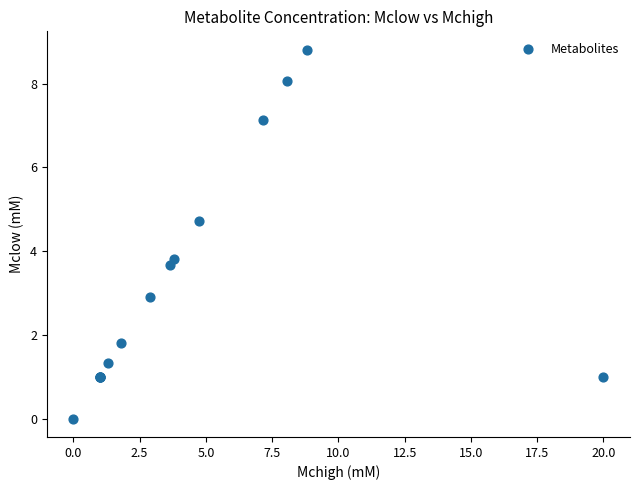

What Y value in the scatter plot is closest to 4?

3.8